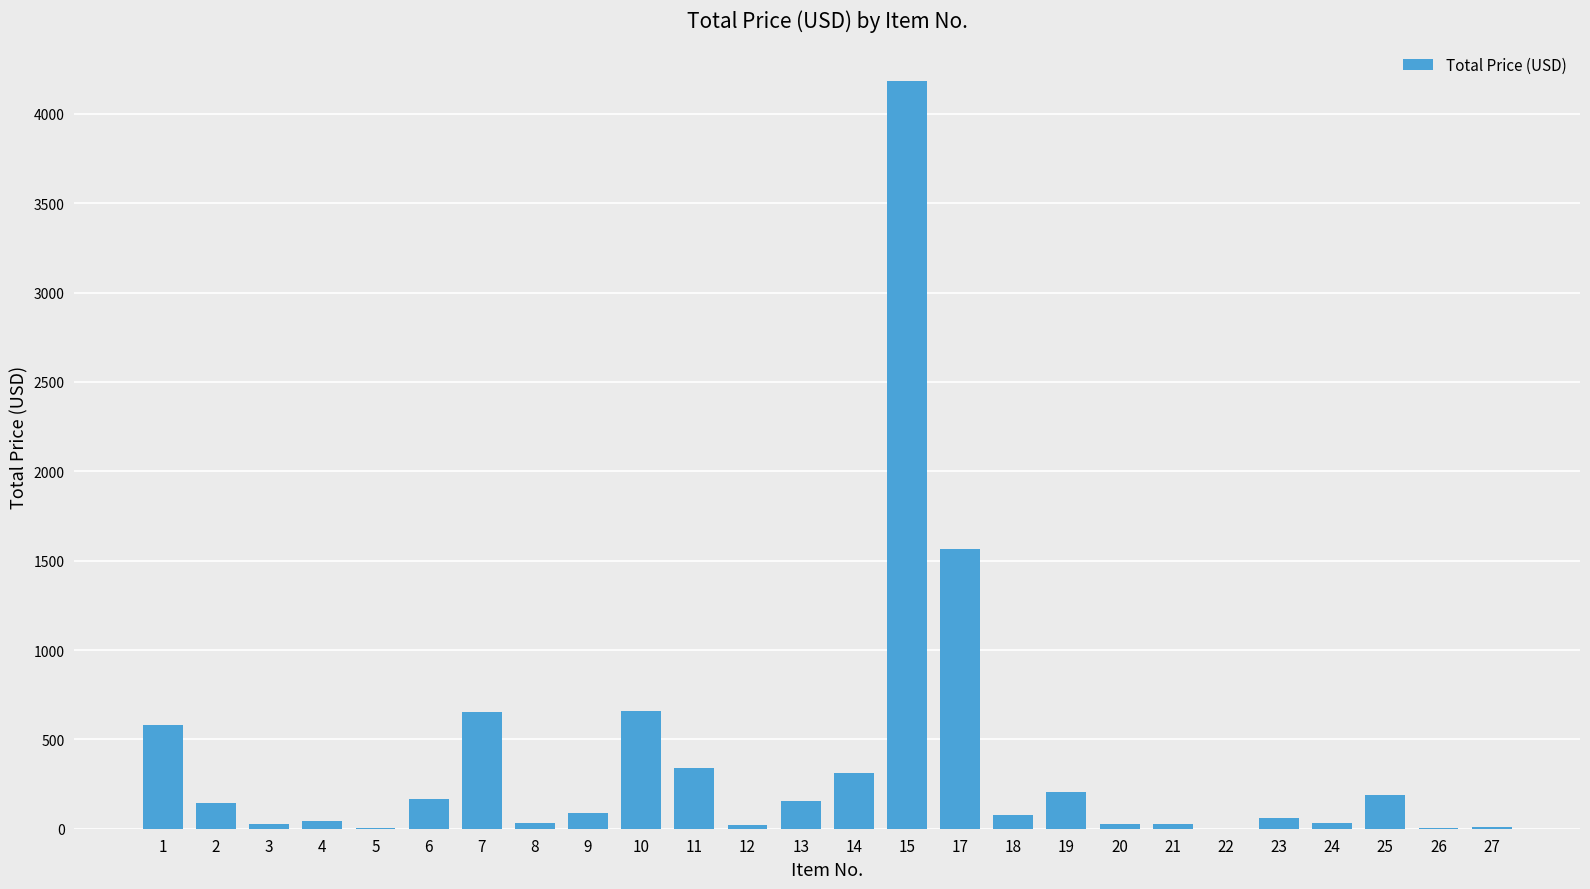

What is the maximum value shown in the chart?

4185.4